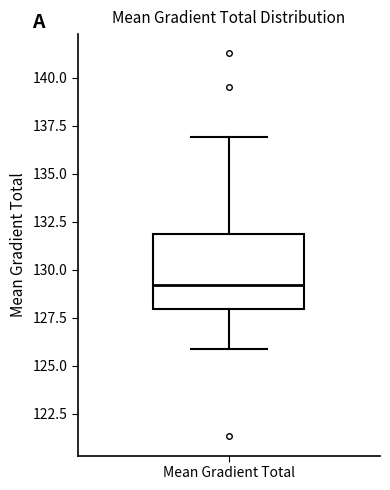

Where is the lower edge of the box for Mean Gradient Total on the y-axis? The values are not printed on the chart, so give them approximately, as read against the axis.

128